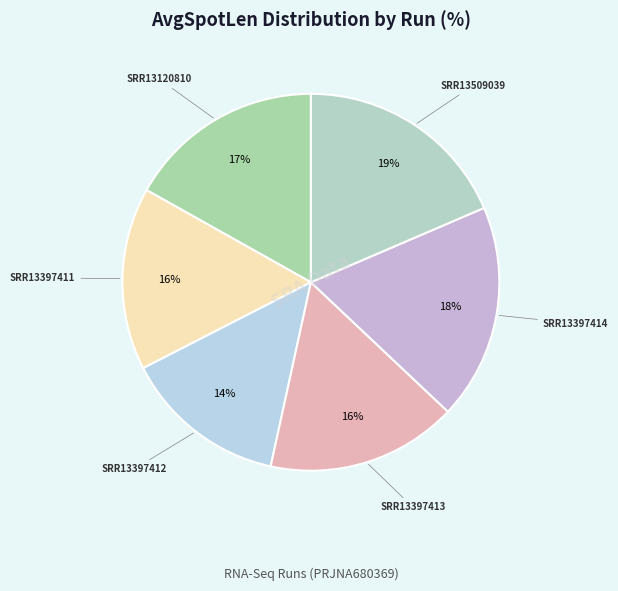

Count the number of slices in the pie.

6